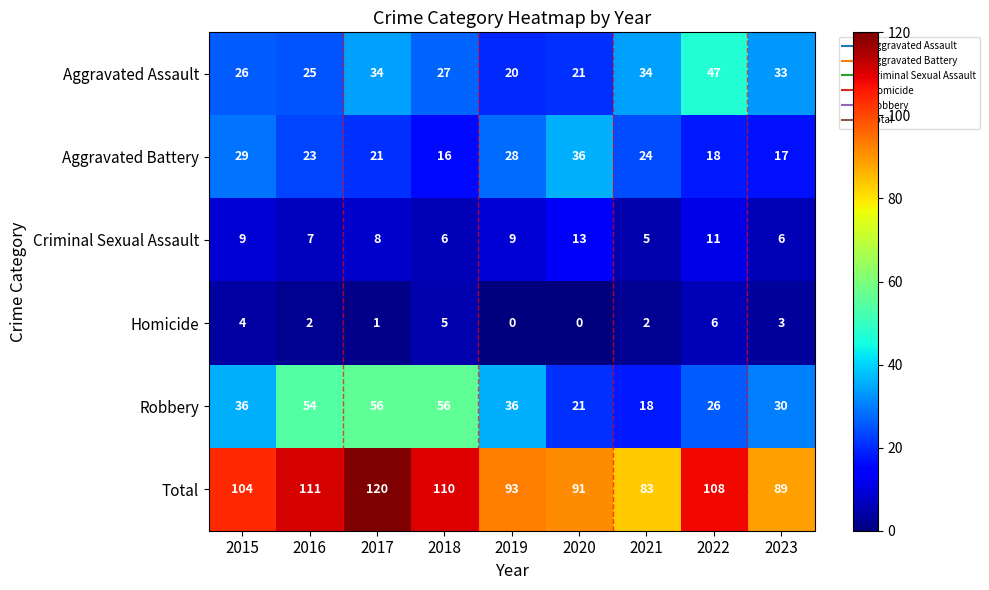

What is the highest value of the Homicide series?

6